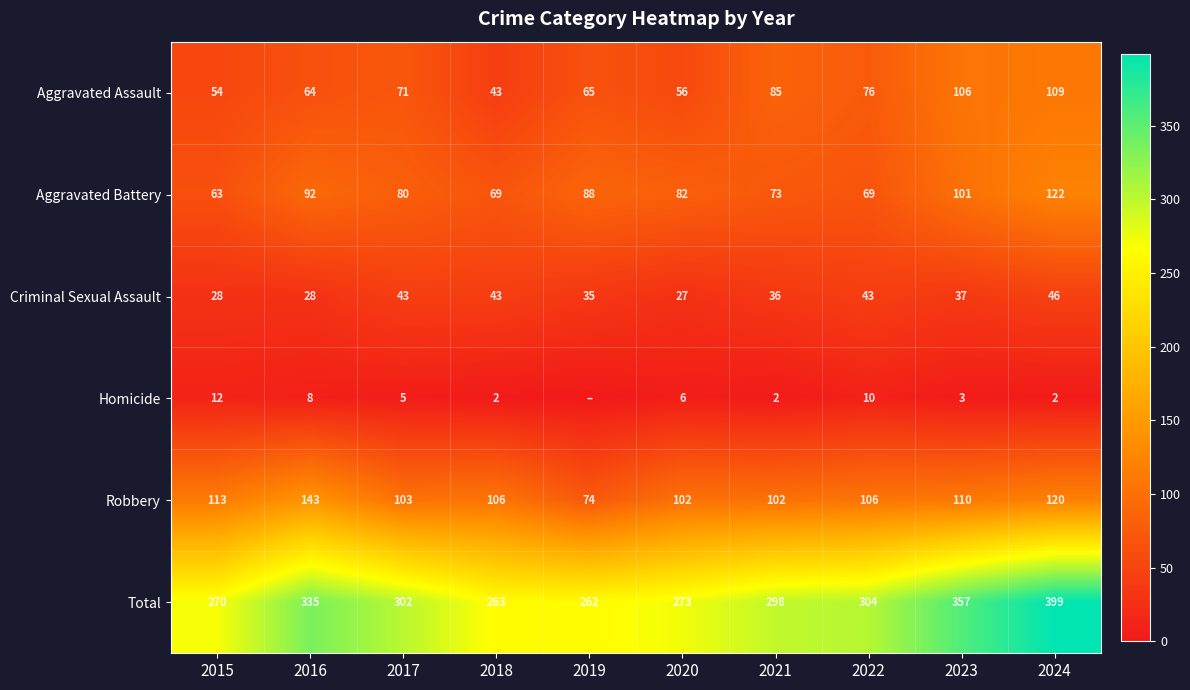

The value of Criminal Sexual Assault at 2022 is 43. True or false?

True